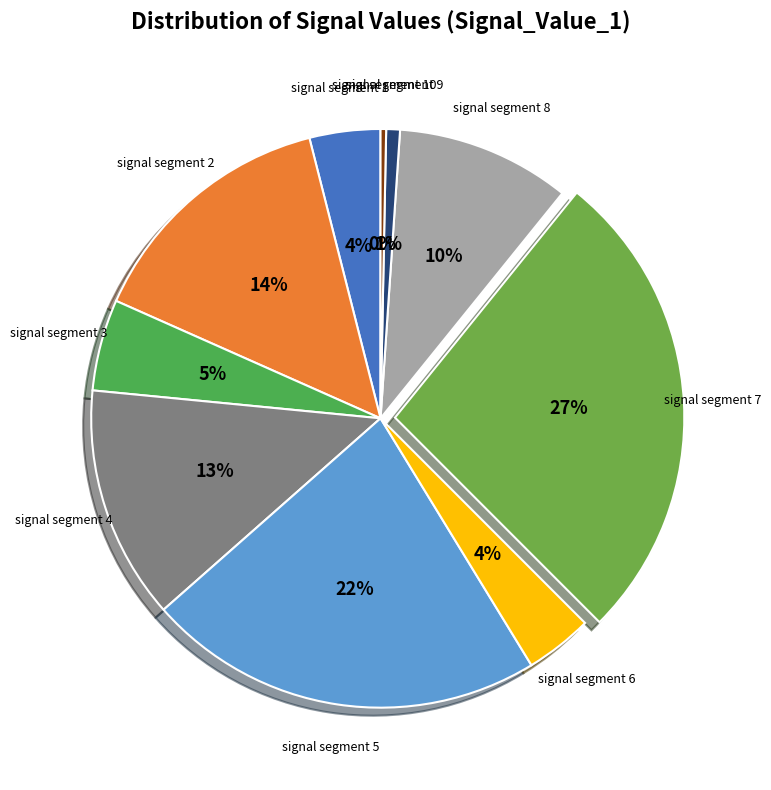

To the nearest percent, what is the difference between the signal segment 10 and signal segment 5 slice percentages?

22%